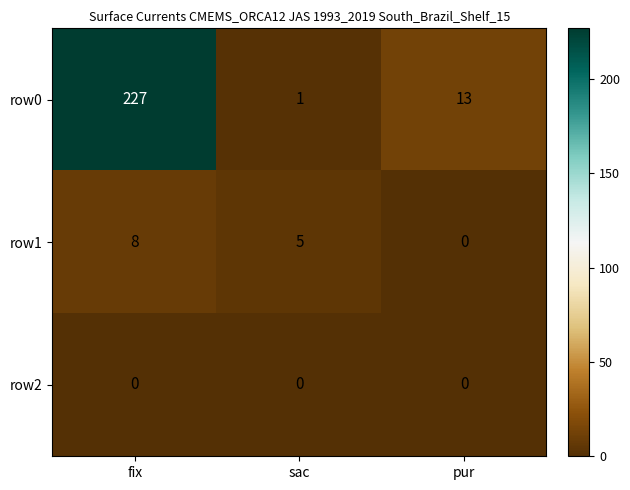

Reading right to left, list all the values displayed in this chart.

row0: 13	1	227
row1: 0	5	8
row2: 0	0	0